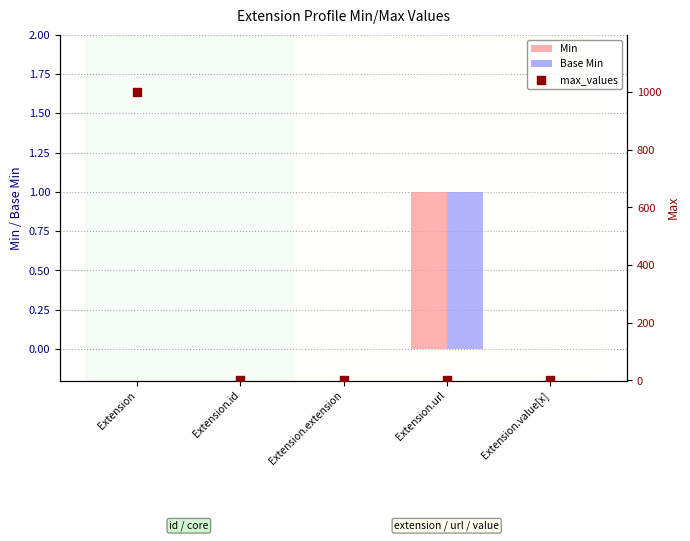

At how many categories does at least one series exceed 934?

1